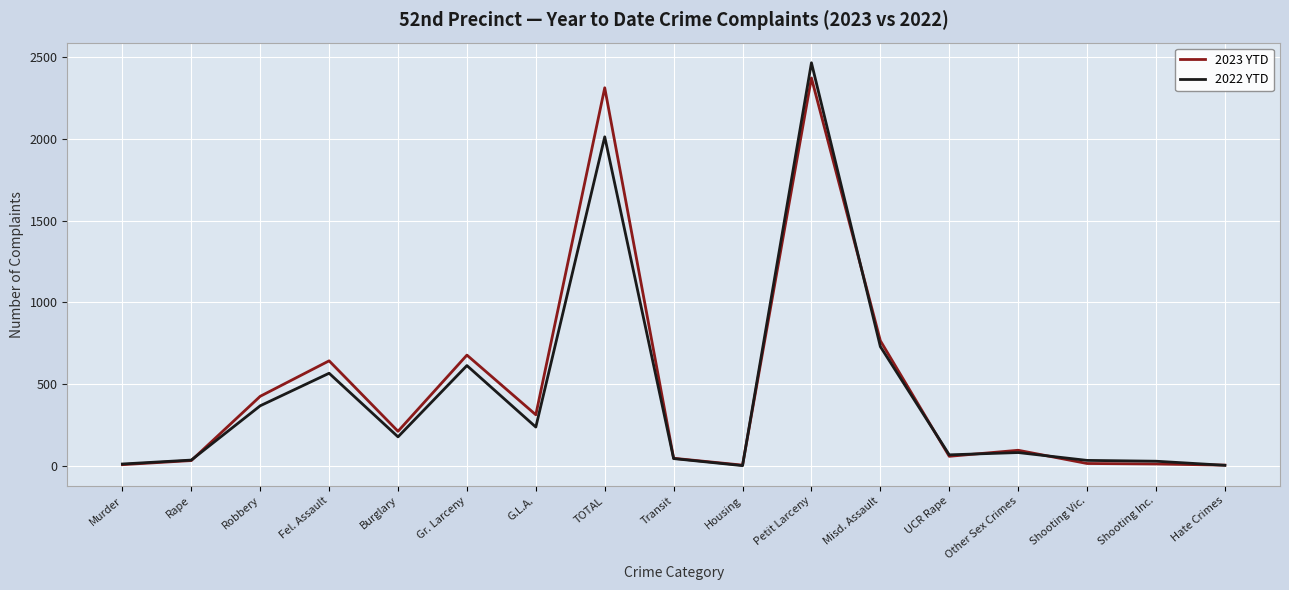

What is the approximate value of 2022 YTD at Shooting Vic., to the nearest 50?

50